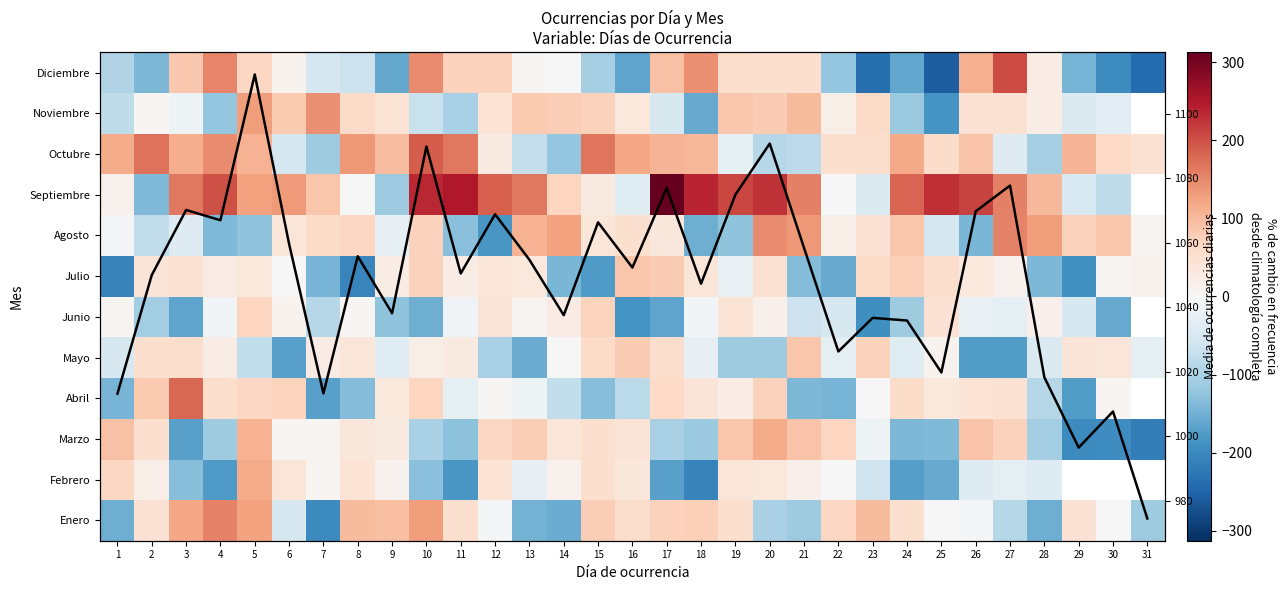

How many distinct data groups are displayed?

13